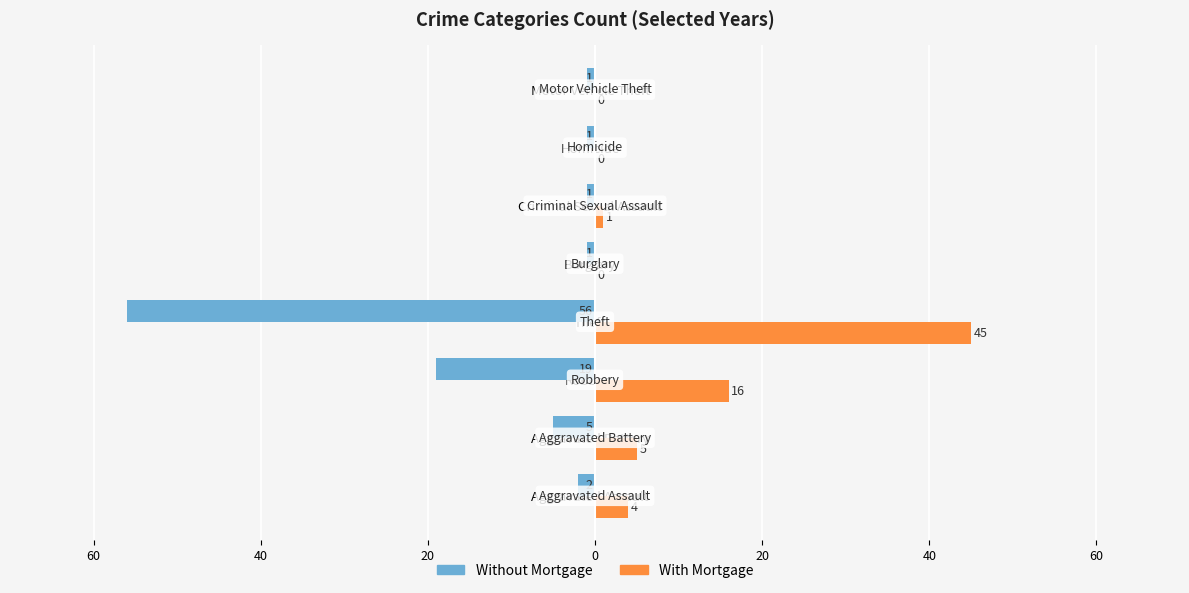

What is the minimum value for Without Mortgage?

-56